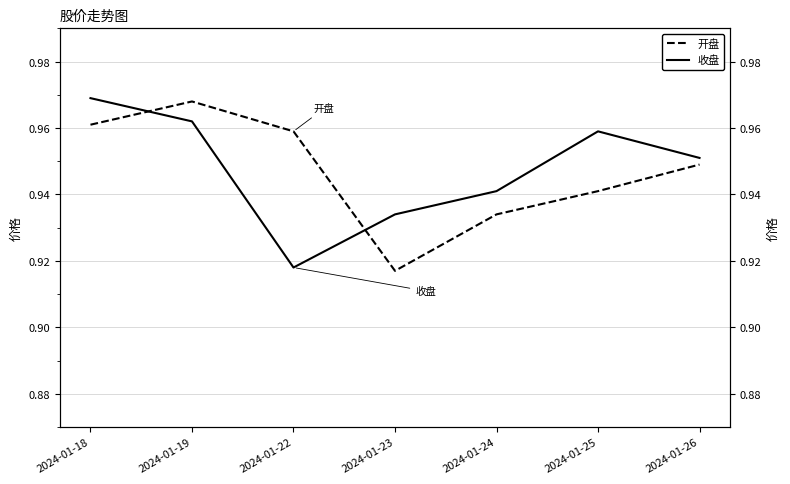

What is the average value of the 开盘 series?

0.9